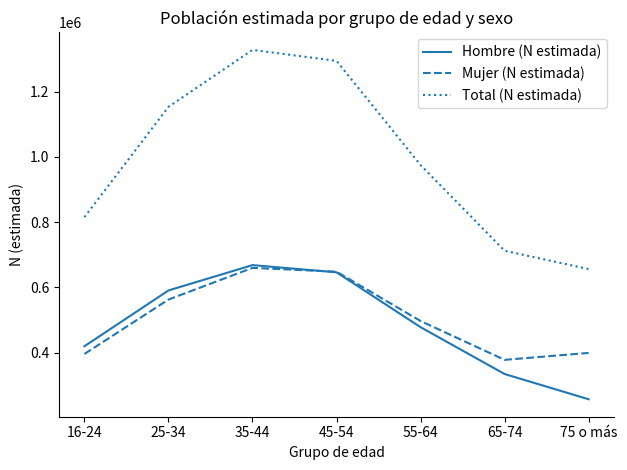

How many intersections are there between Mujer (N estimada) and Hombre (N estimada)?

1